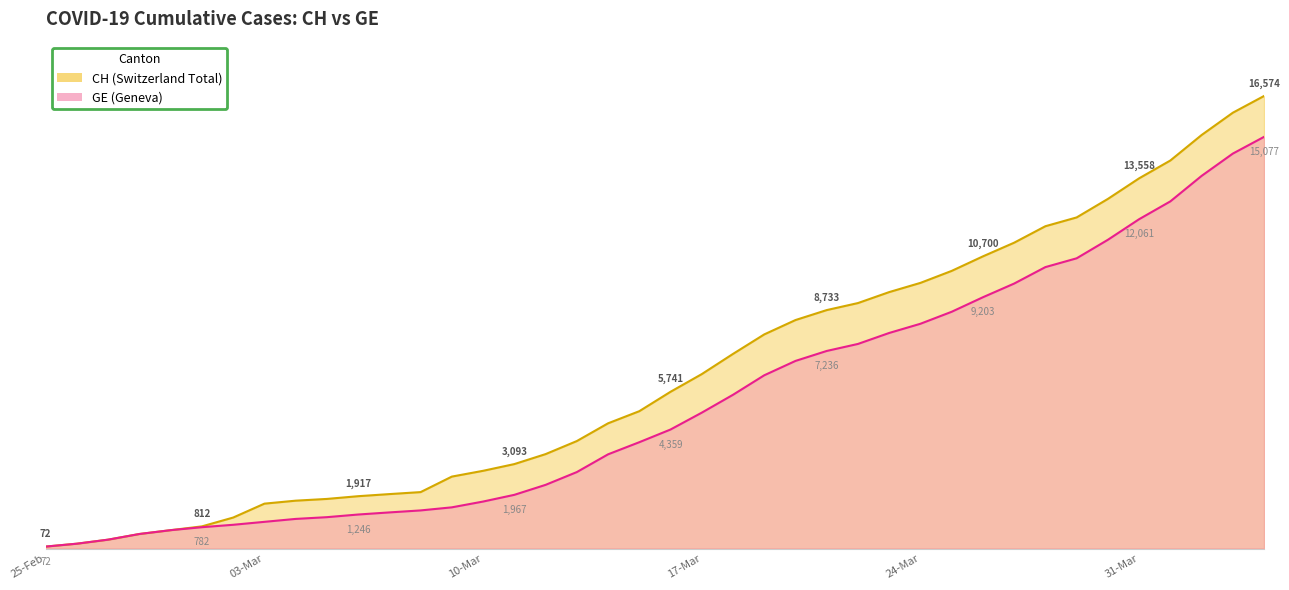

At which category is the sum across all series the highest?

2020-04-04